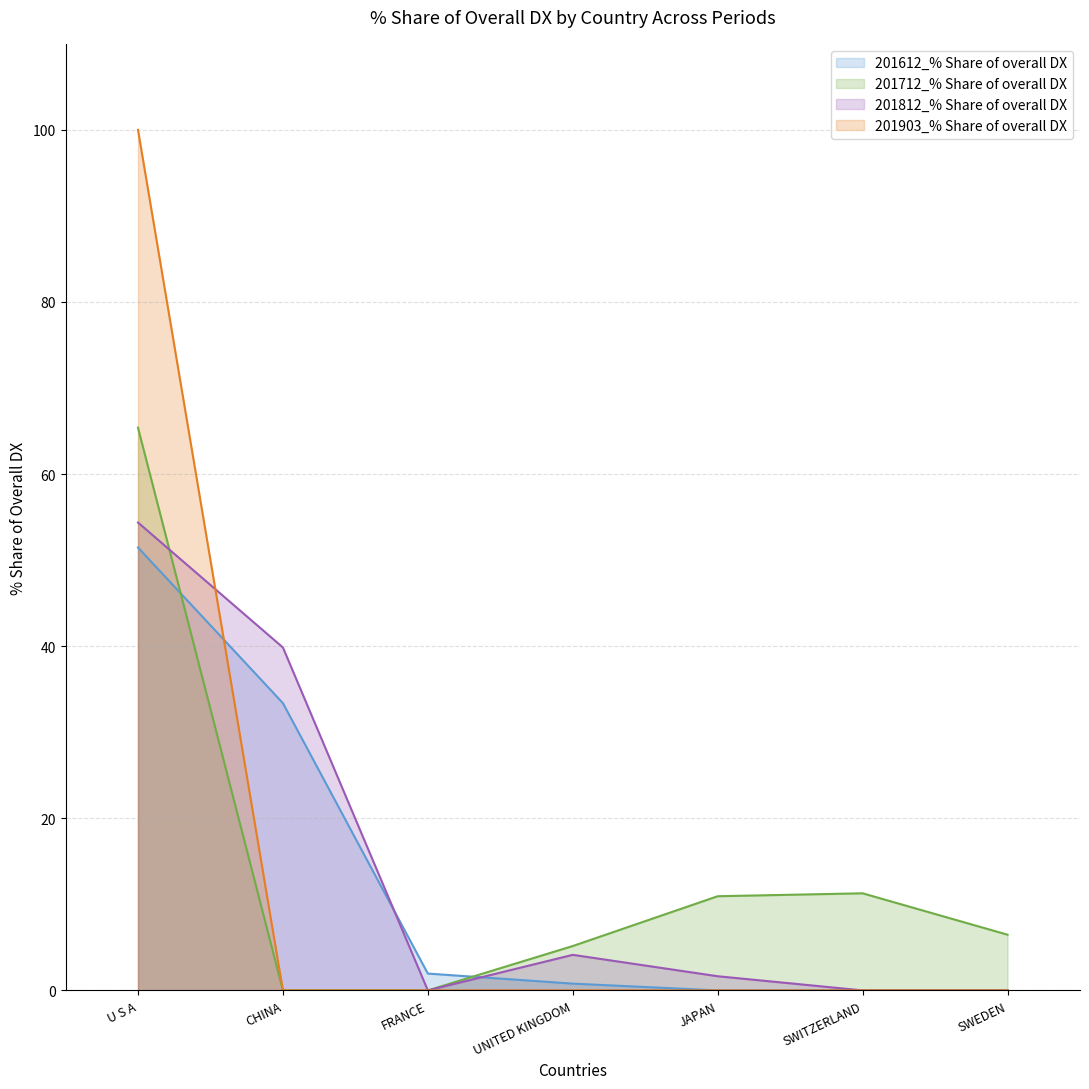

Which series has the largest total across all categories?

201812_% Share of overall DX